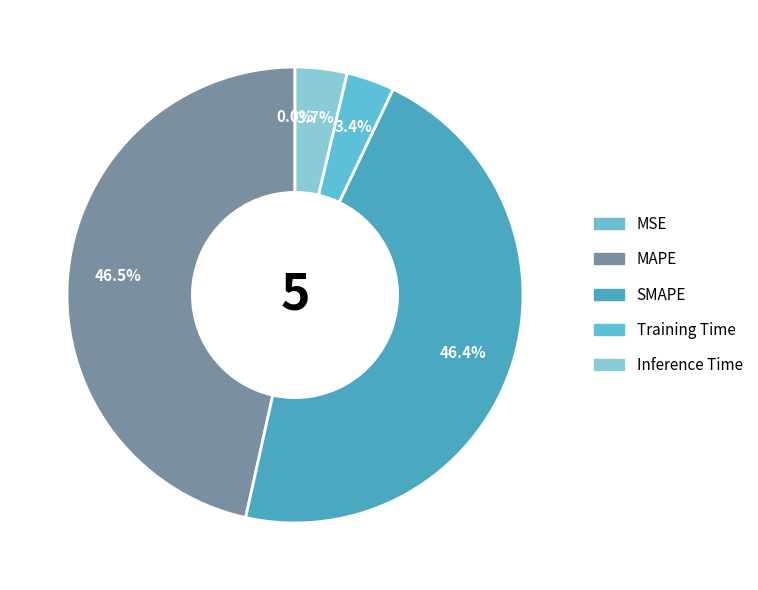

What is the total percentage of SMAPE and Training Time?

49.8%